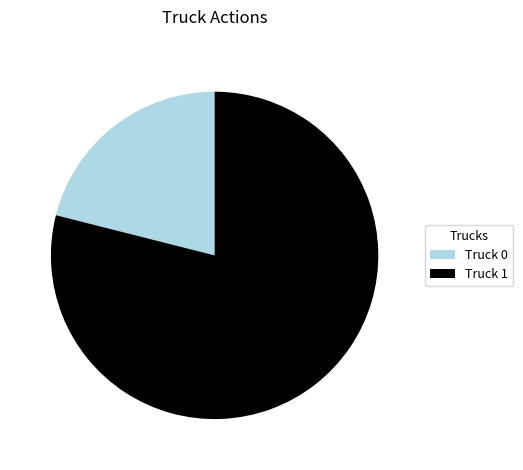

Which slice is the smallest?

Truck 0